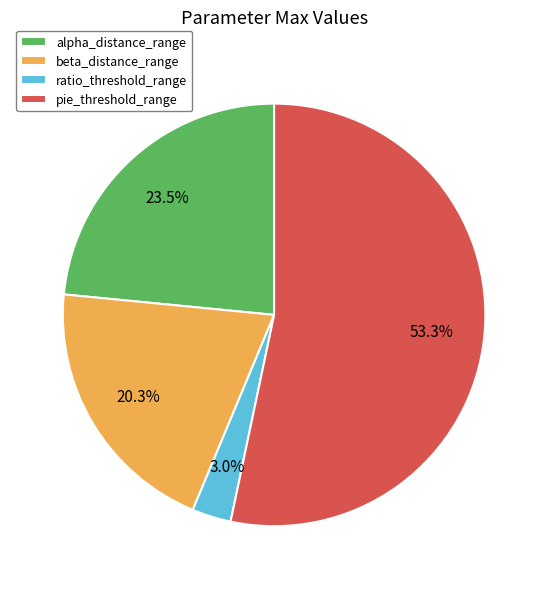

Do alpha_distance_range and ratio_threshold_range together represent more than half of the pie?

No